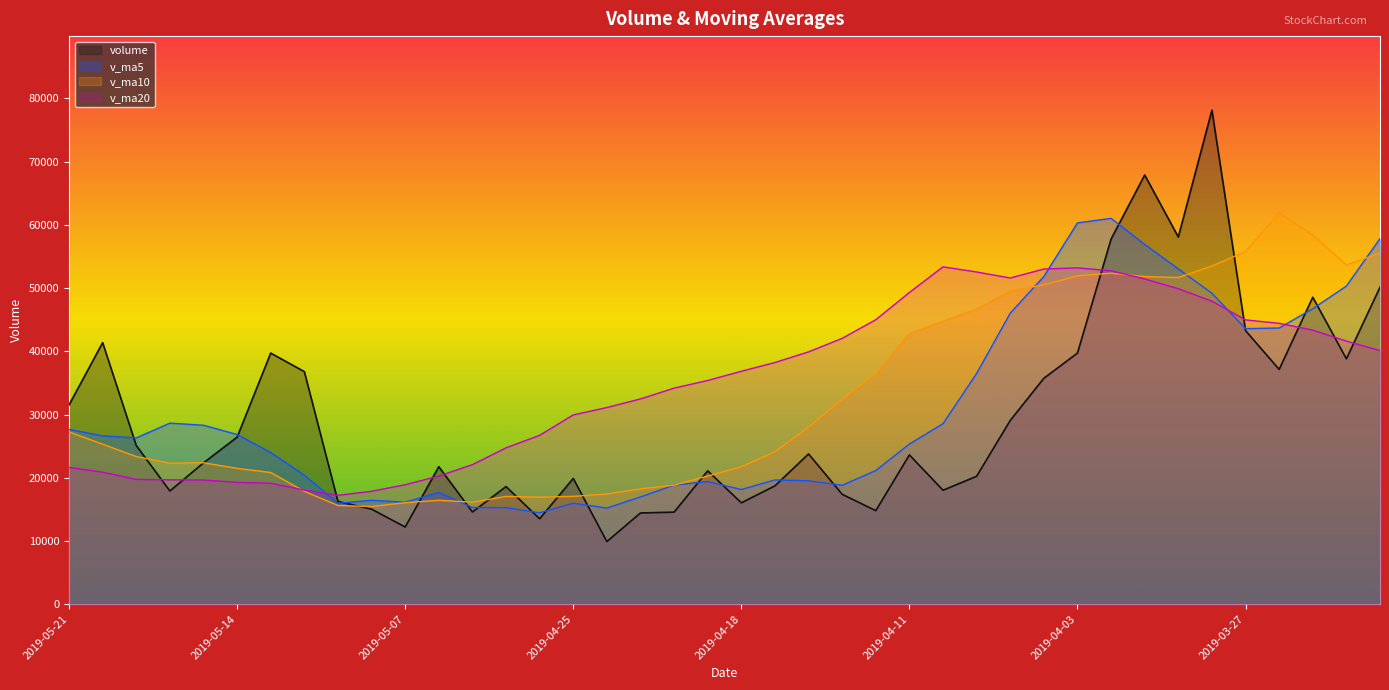

Count the number of data series in this chart.

4